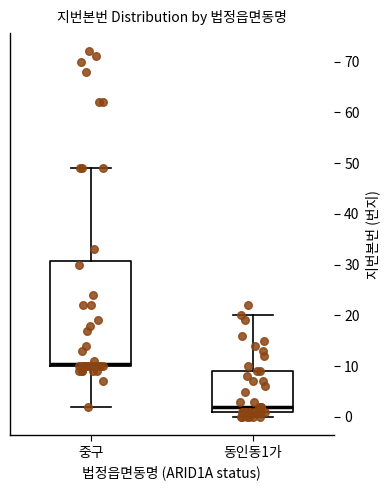

Reading left to right, read every box against the y-axis: the position of its median line, the range the box covers, and the ends of its whiskers. The values are not printed on the chart, so give them approximately, as read against the axis.

중구: median 11, box 10 to 31, whiskers 2 to 49
동인동1가: median 2, box 1 to 9, whiskers 0 to 20